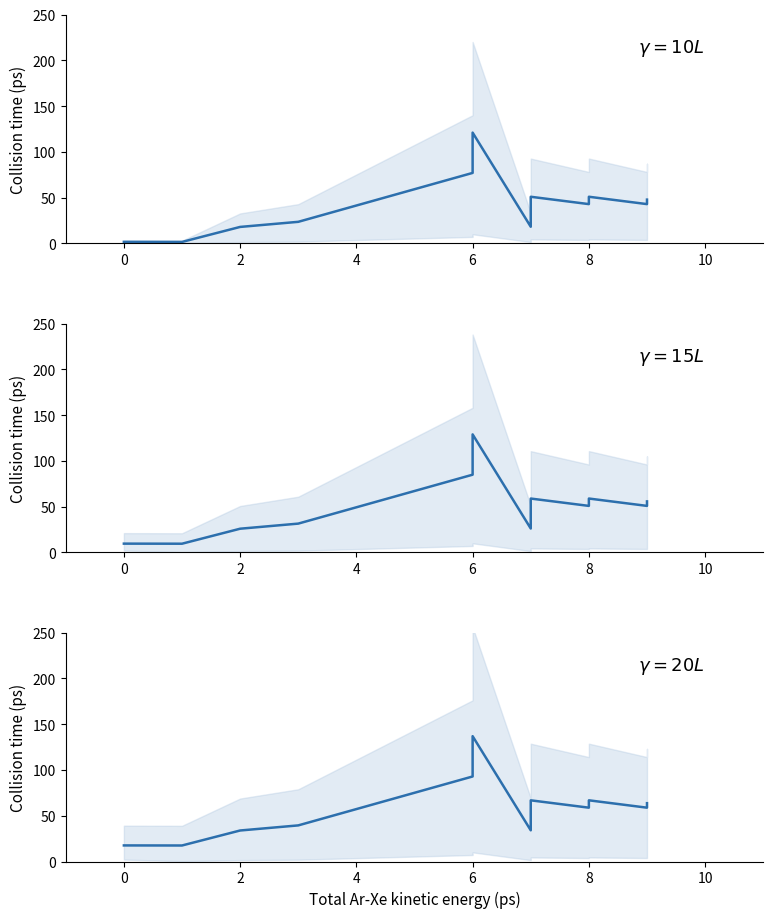

What is the difference between the second highest and second lowest values?

80.6